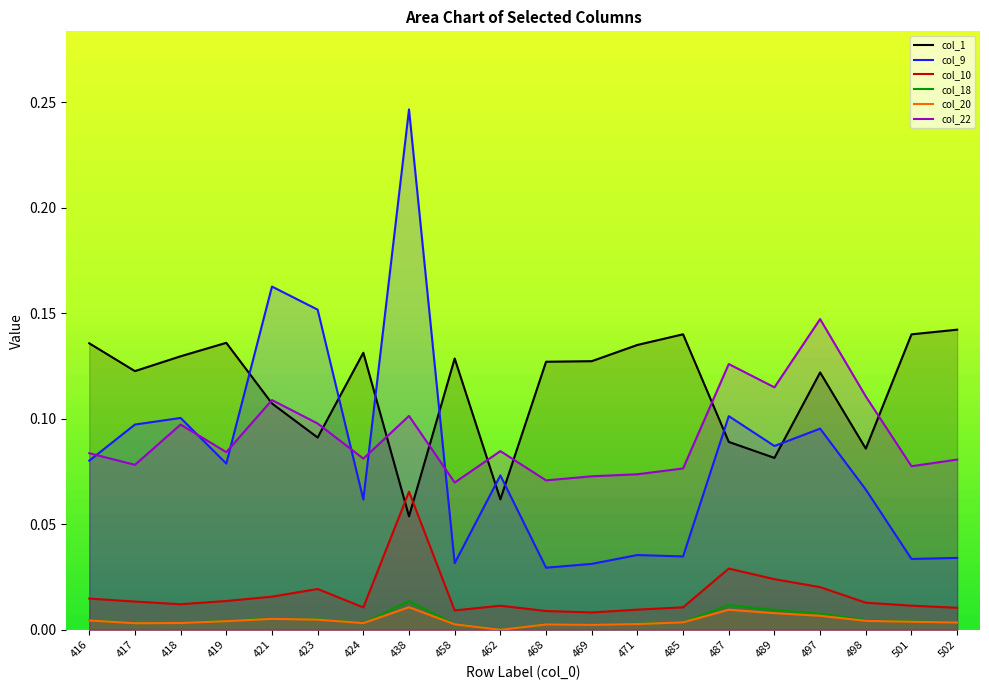

At which category does col_20 reach its first local peak?

421